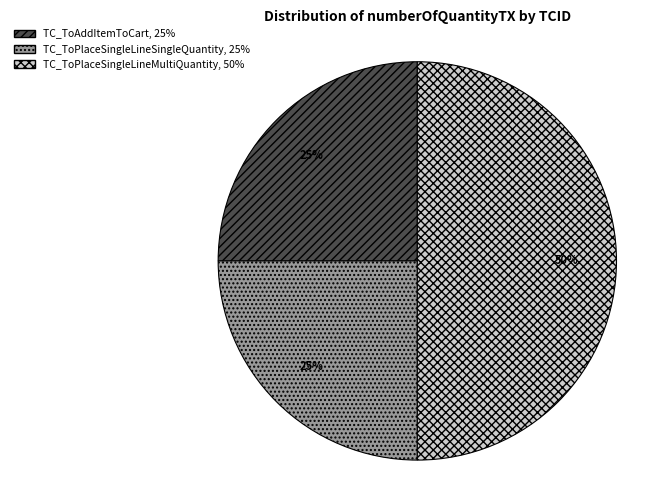

Does TC_ToAddItemToCart account for over 50% of the chart?

No